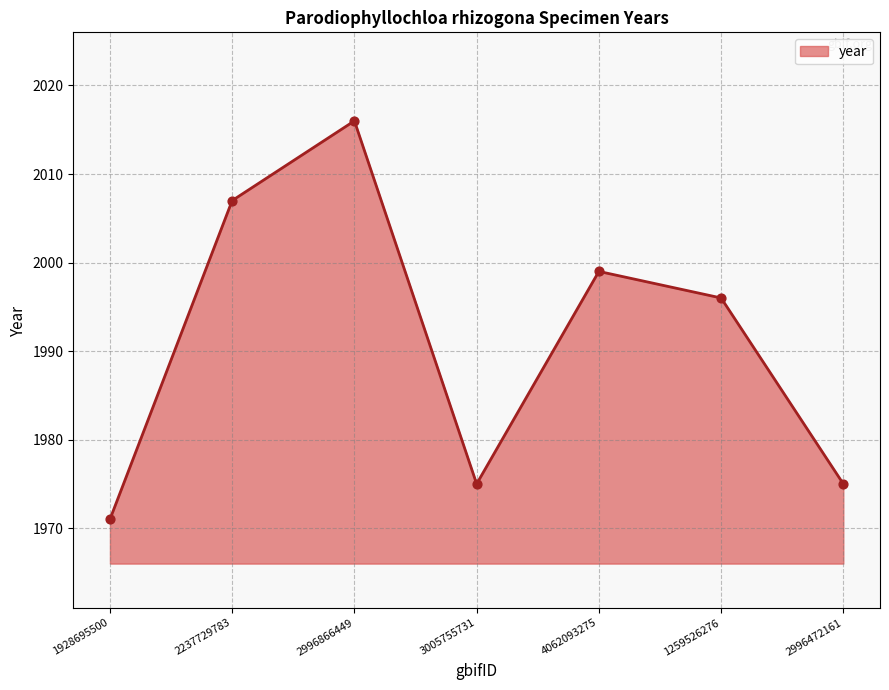

Which has a higher value, 1259526276 or 2996866449?

2996866449